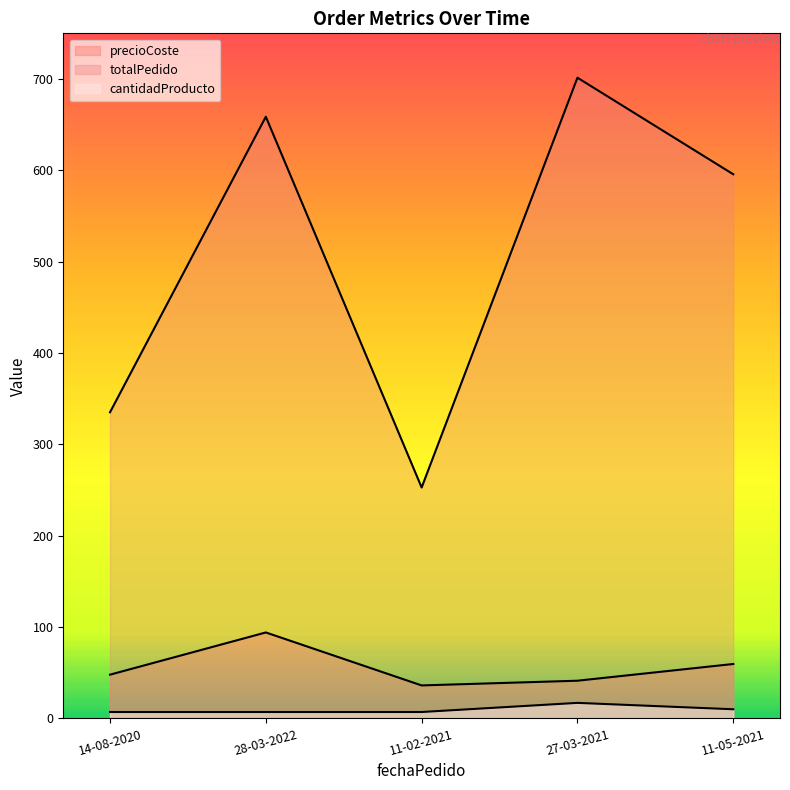

What is the difference between the totalPedido values at 11-02-2021 and 14-08-2020?

82.4